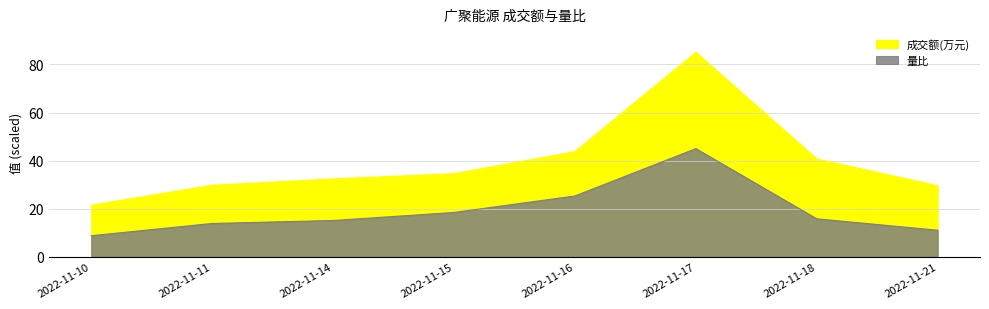

How many interior local peaks does the 量比 series have?

1